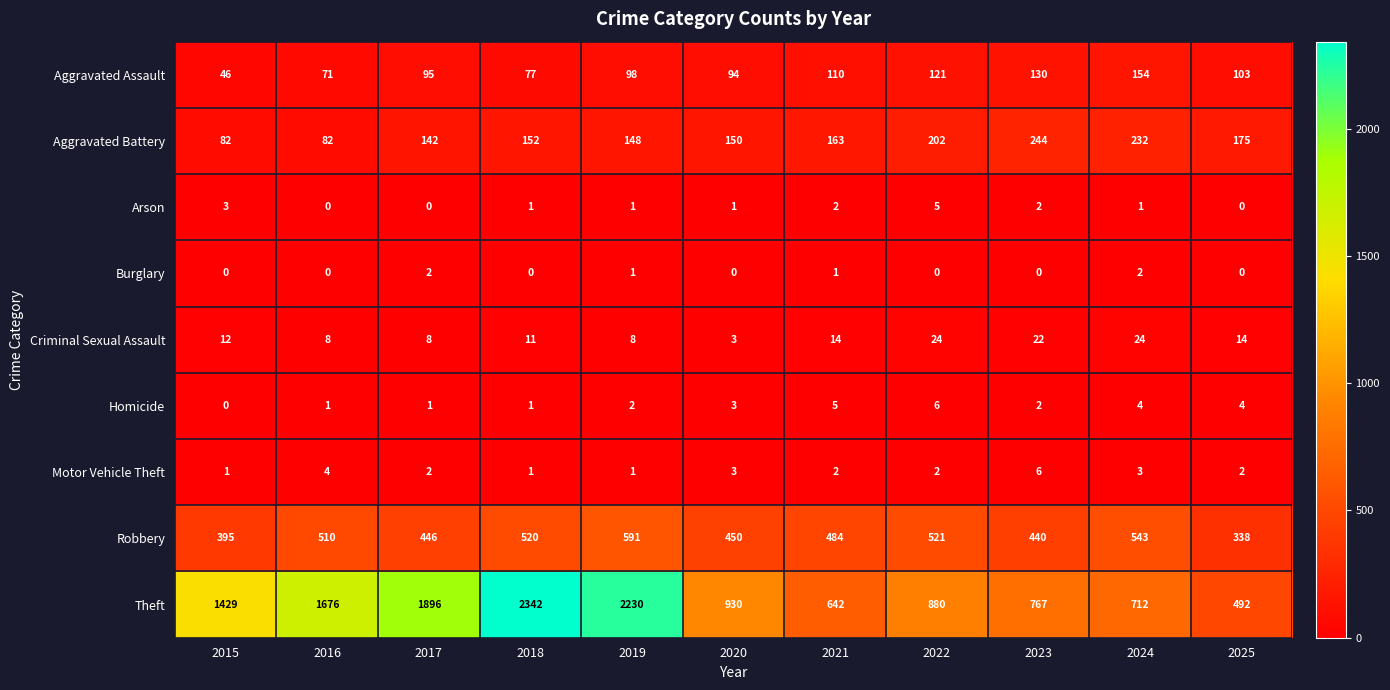

The value of Homicide at 2023 is 3. True or false?

False